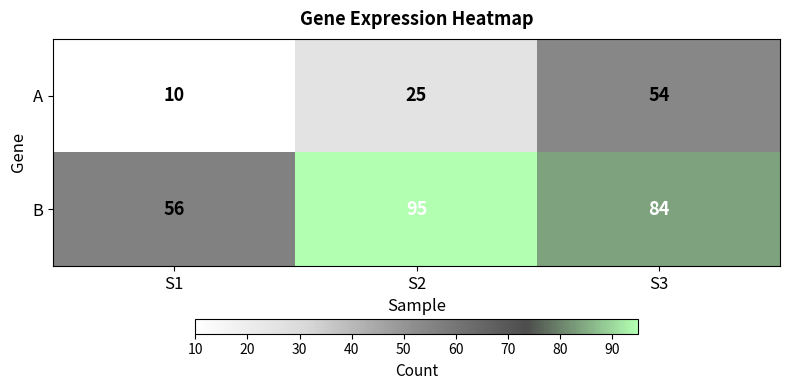

At which label is B closest to 75?

S3